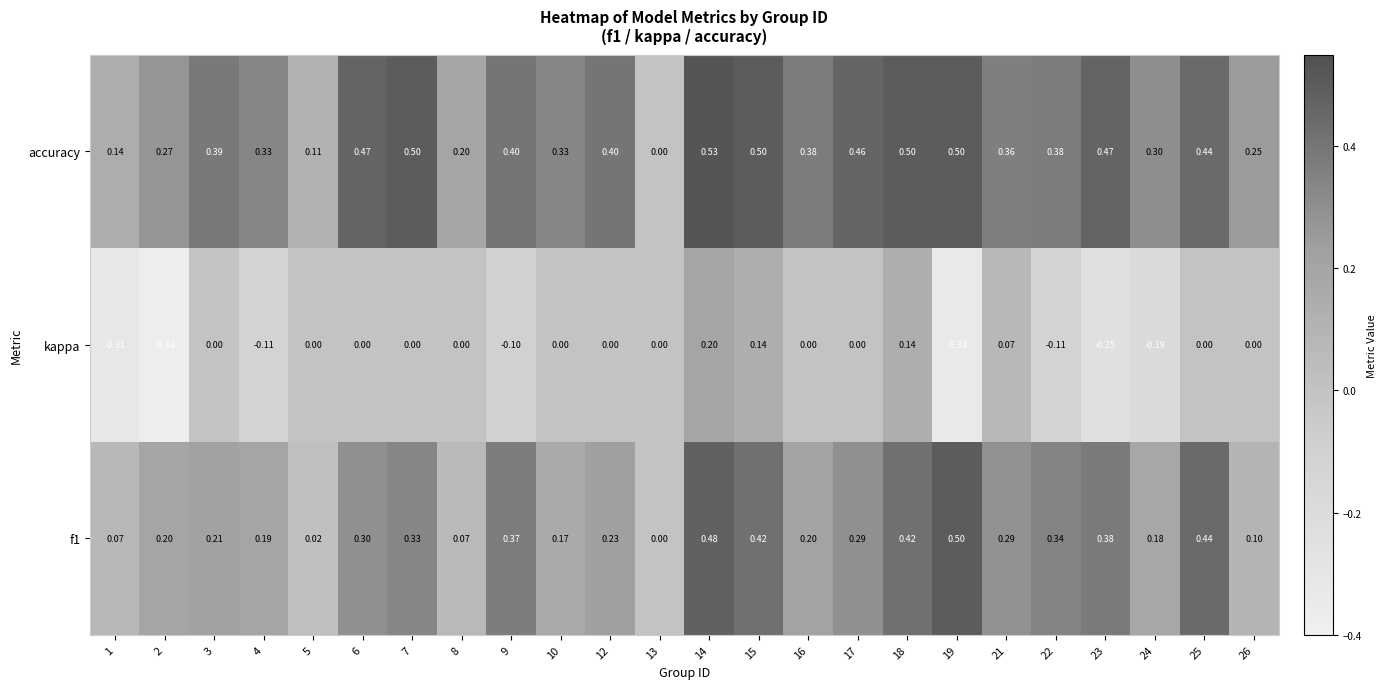

Which series has the largest total across all categories?

accuracy